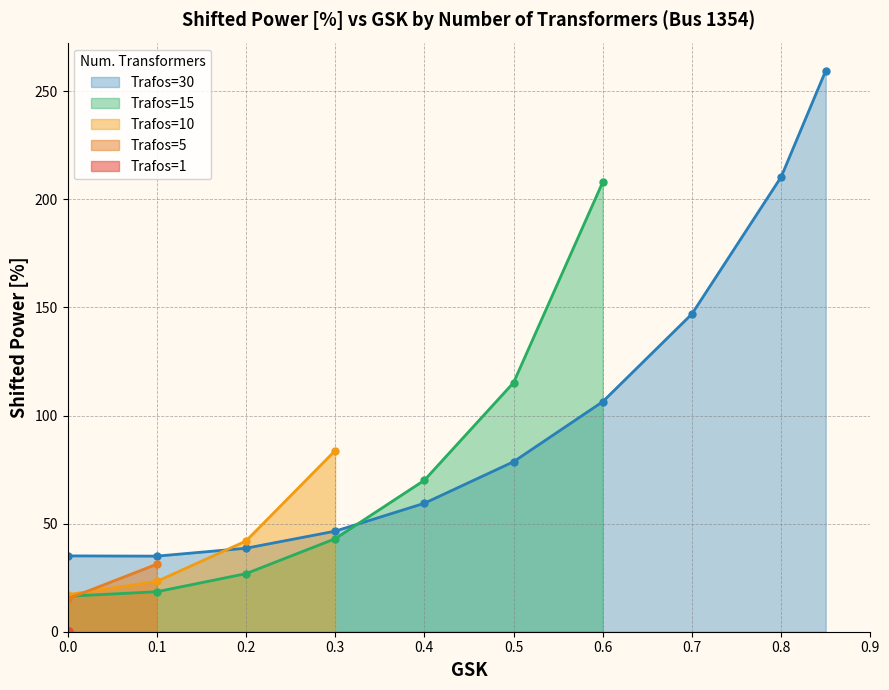

In Trafos=30, how many points are lower than both neighbors (excluding endpoints)?

1